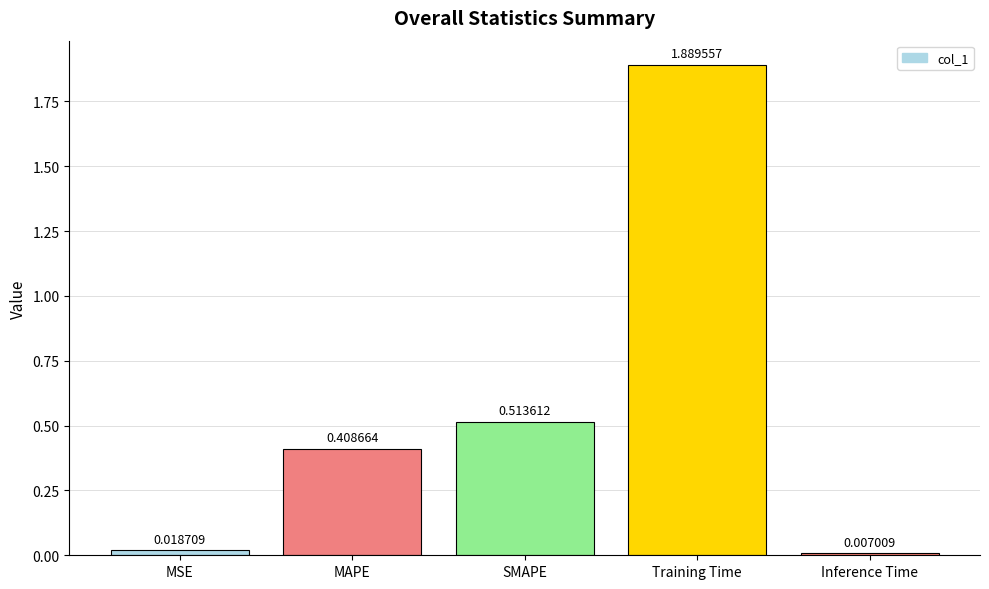

What is the label of the 4th bar from the right?

MAPE